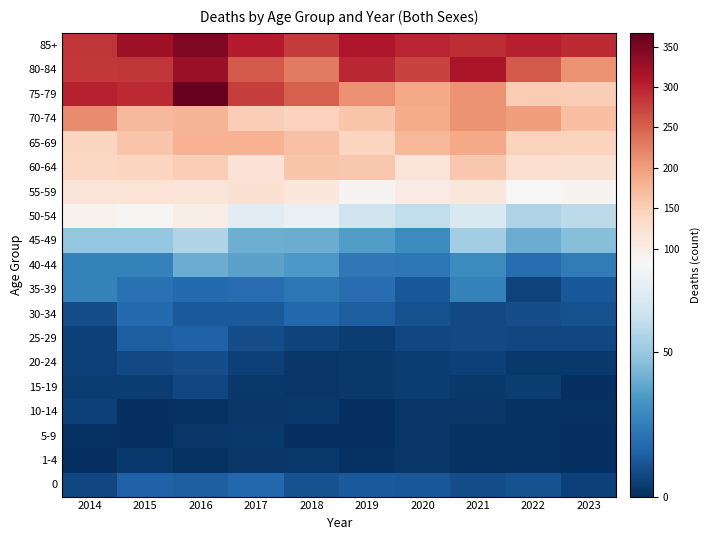

What is the total value across all series at 2021?

1697